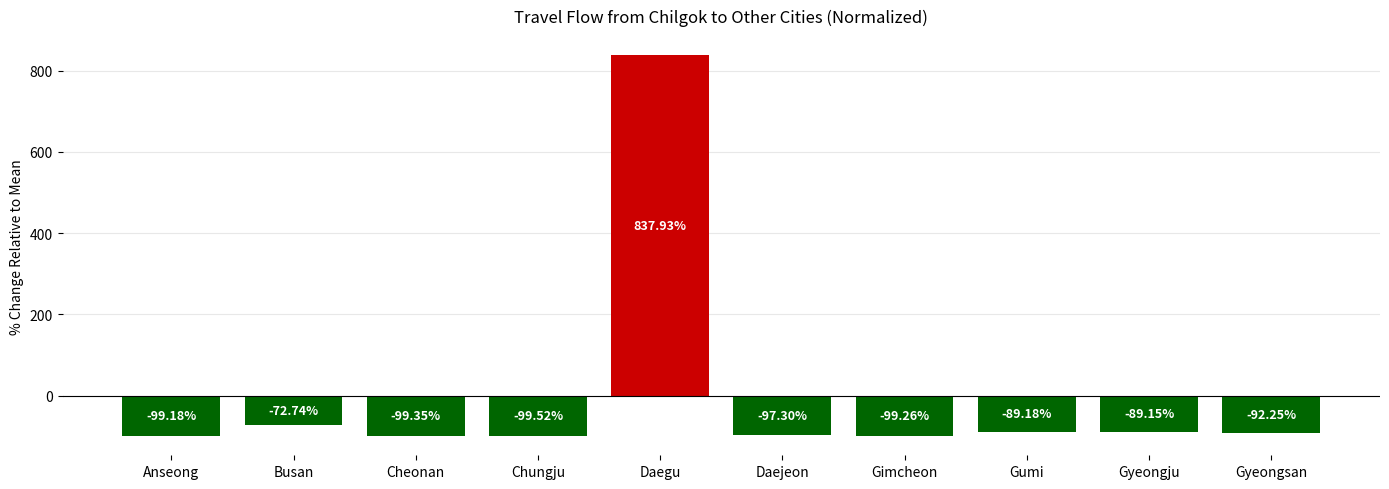

What is the value of the 1st bar from the left?

-99.2